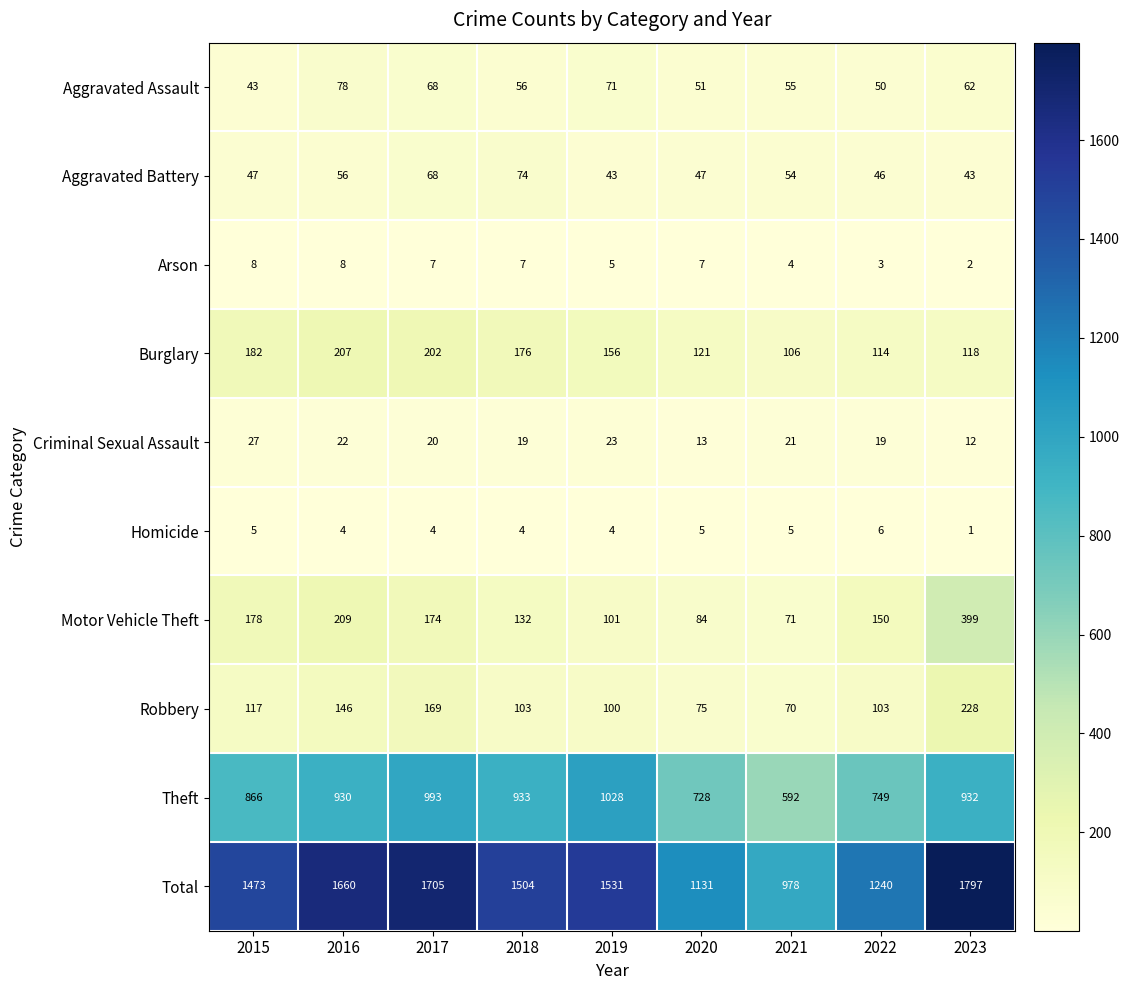

What is the sum of the Motor Vehicle Theft values at 2018 and 2019?

233